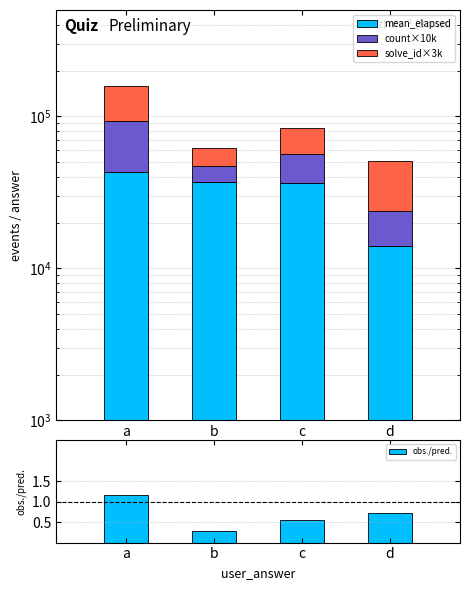

Reading right to left, list all the values displayed in this chart.

mean_elapsed: 14000.0	36500.0	37000.0	43000.0
count×10k: 10000.0	20000.0	10000.0	50000.0
solve_id×3k: 27000.0	27000.0	15000.0	66000.0
obs./pred.: 0.7	0.5	0.3	1.2